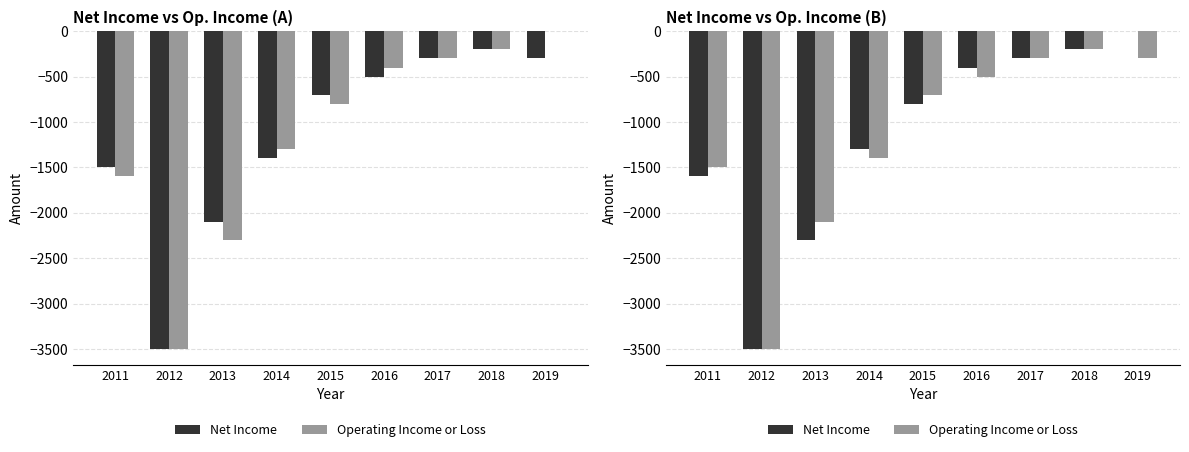

What is the smallest value displayed?

-3500